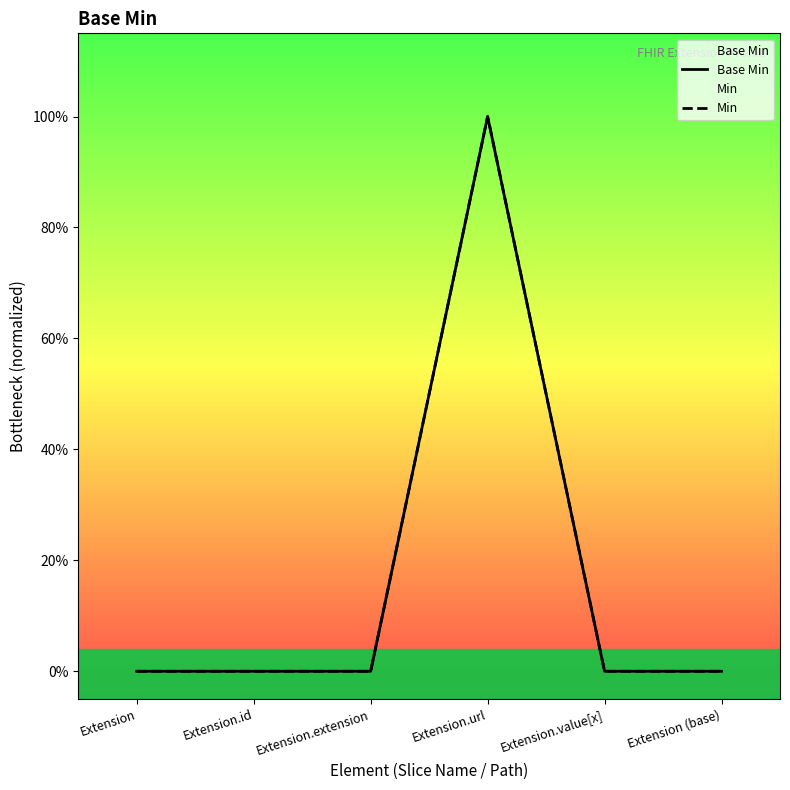

Reading left to right, what are all the values shown in this chart?

Base Min: 0	0	0	1	0	0
Min: 0	0	0	1	0	0